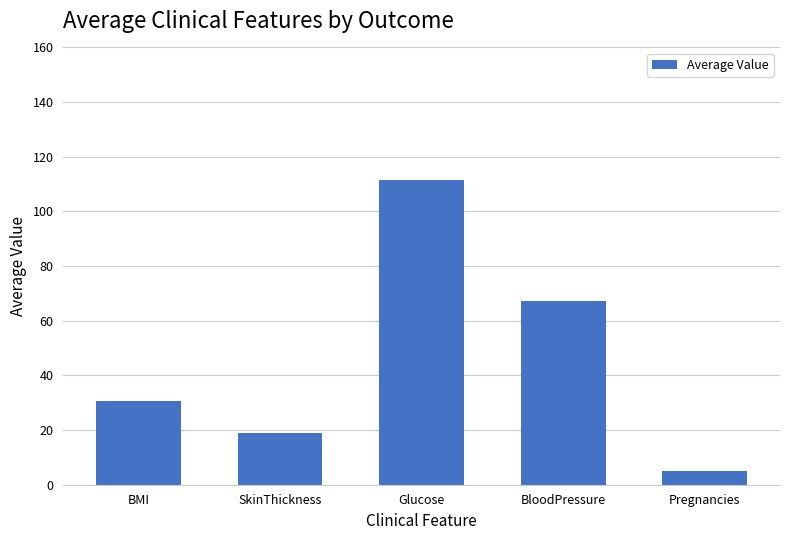

How many series are shown in this chart?

1